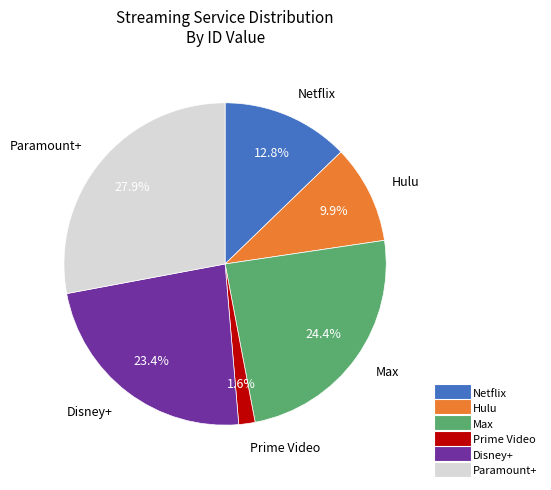

How many slices are in this pie chart?

6